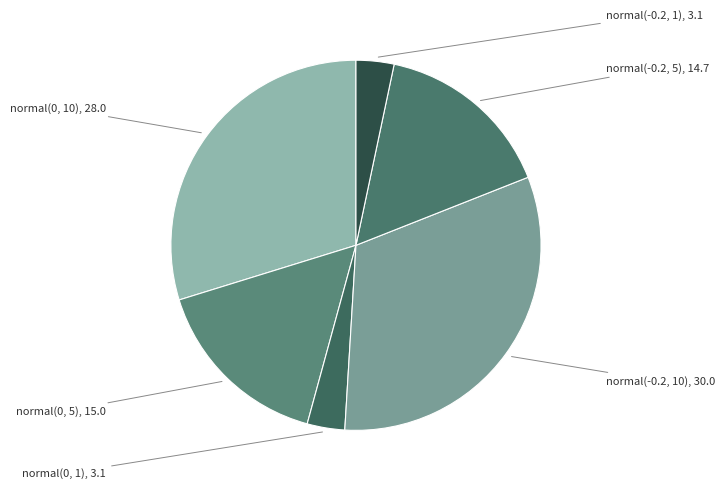

Does any single category account for the majority?

No